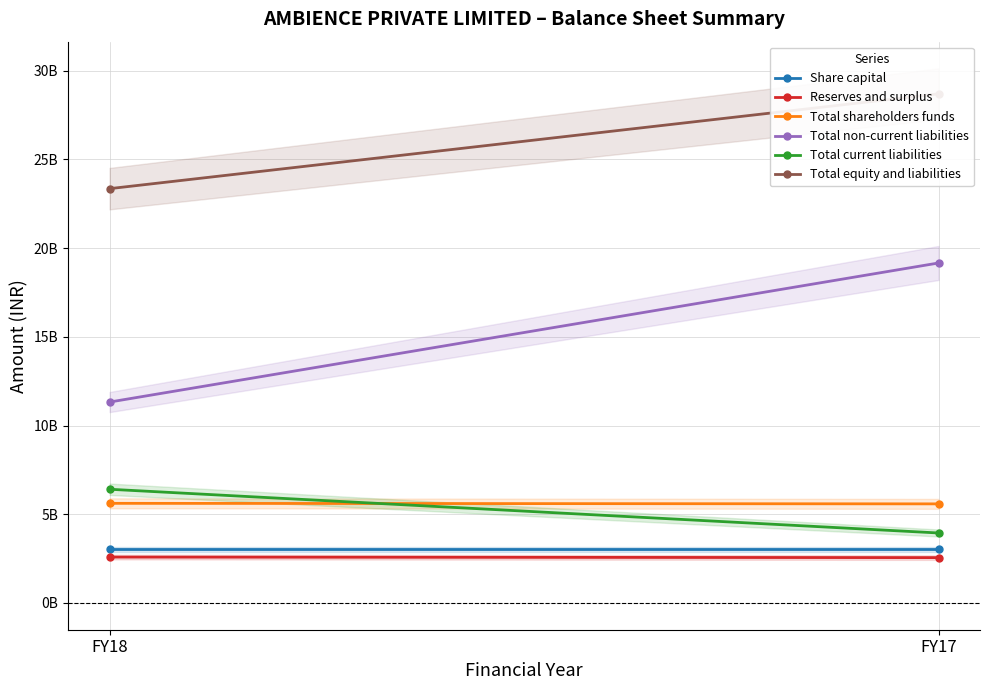

Reading left to right, transcribe all the data shown in this chart.

Share capital: 3028376000	3028376000
Reserves and surplus: 2587432463	2556993993
Total shareholders funds: 5615808463	5585369993
Total non-current liabilities: 11322618656	19159187611
Total current liabilities: 6409036141	3944991405
Total equity and liabilities: 23347463260	28689549009